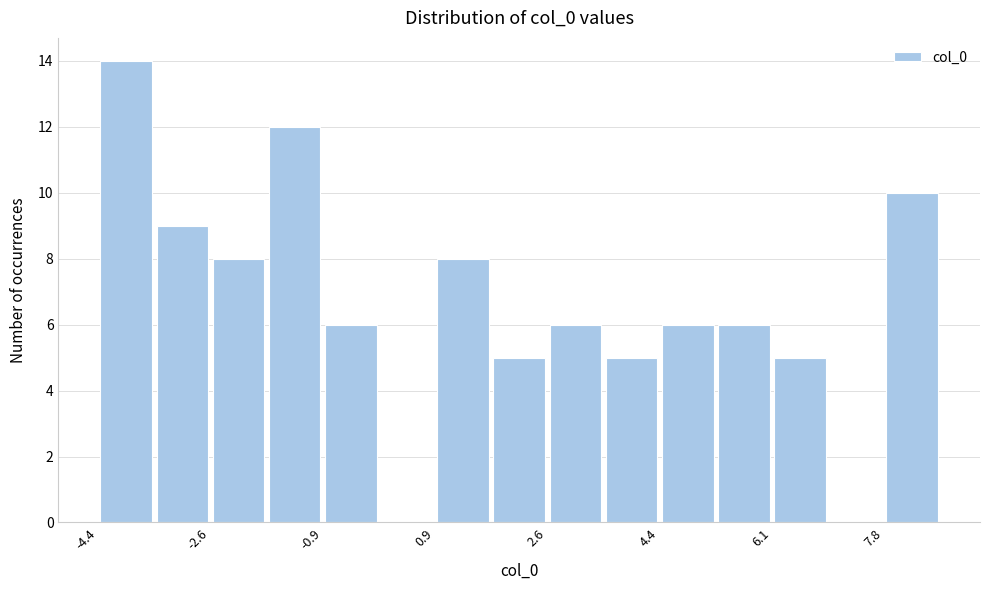

Over which range of the x-axis is the bar tallest?

-4.4 to -3.6